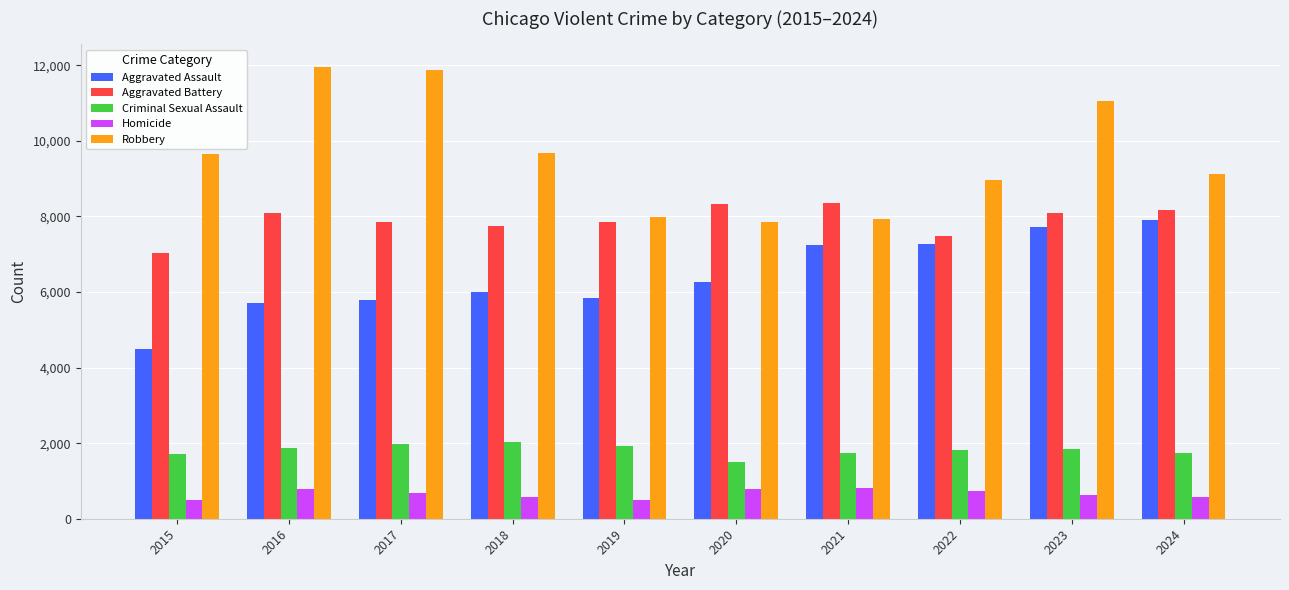

Rank the series at 2020 from highest to lowest value.

Aggravated Battery, Robbery, Aggravated Assault, Criminal Sexual Assault, Homicide